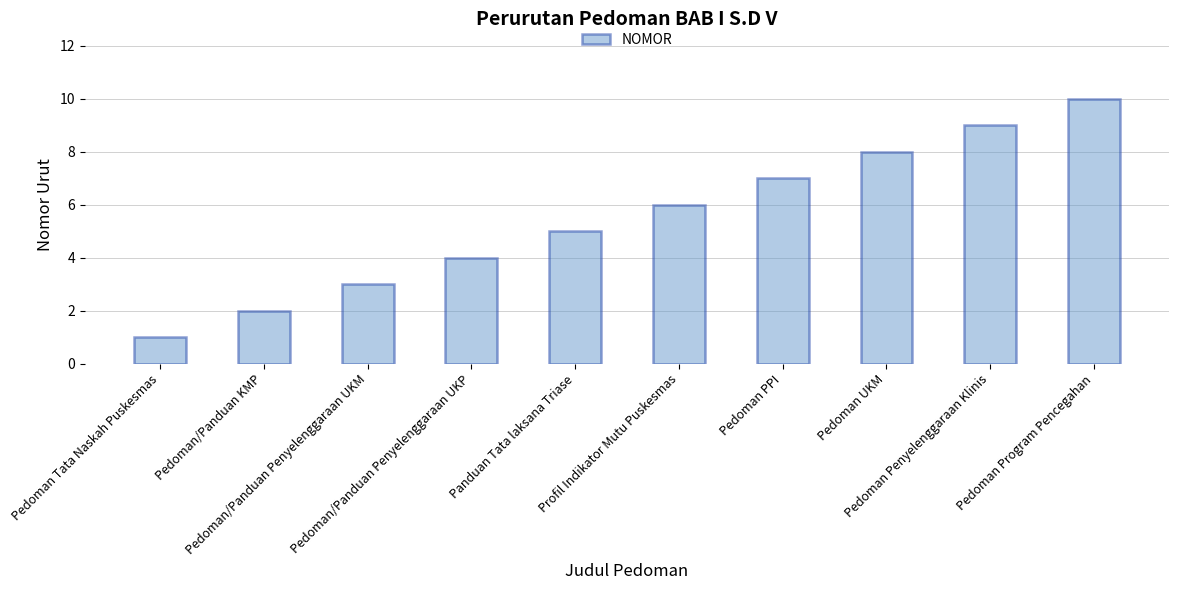

At which label is the value closest to 5?

Panduan Tata laksana Triase